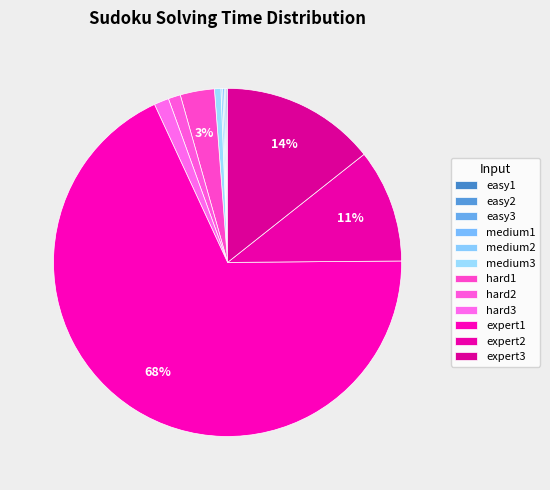

Which slice is the smallest?

easy1